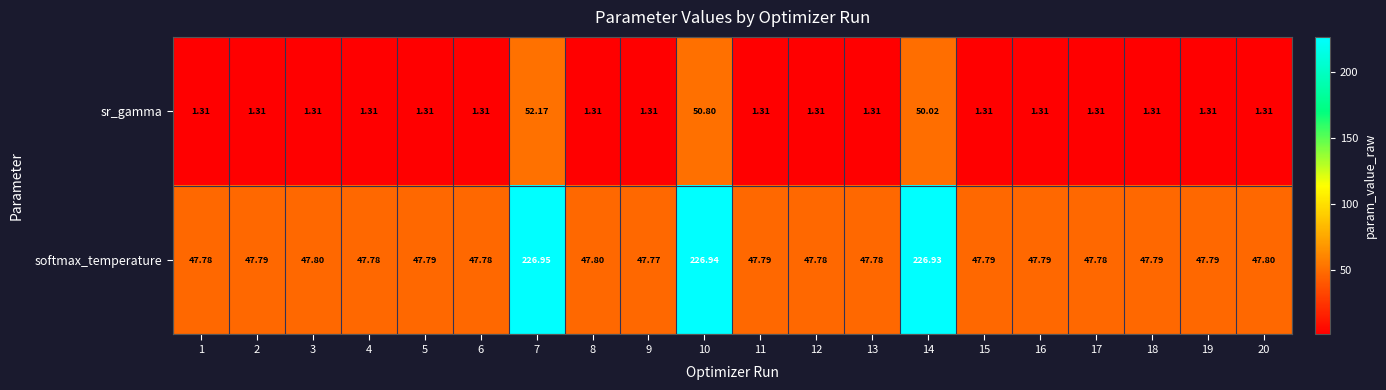

Which series has the largest total across all categories?

softmax_temperature